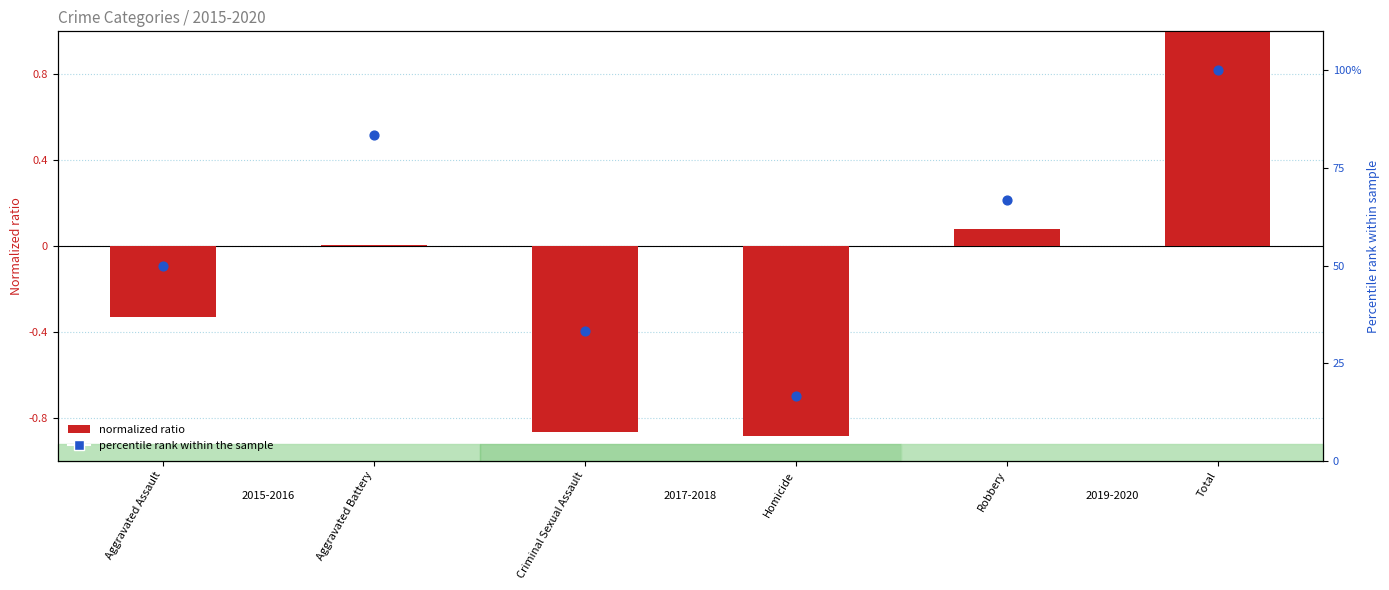

At how many categories does at least one series exceed 12?

6